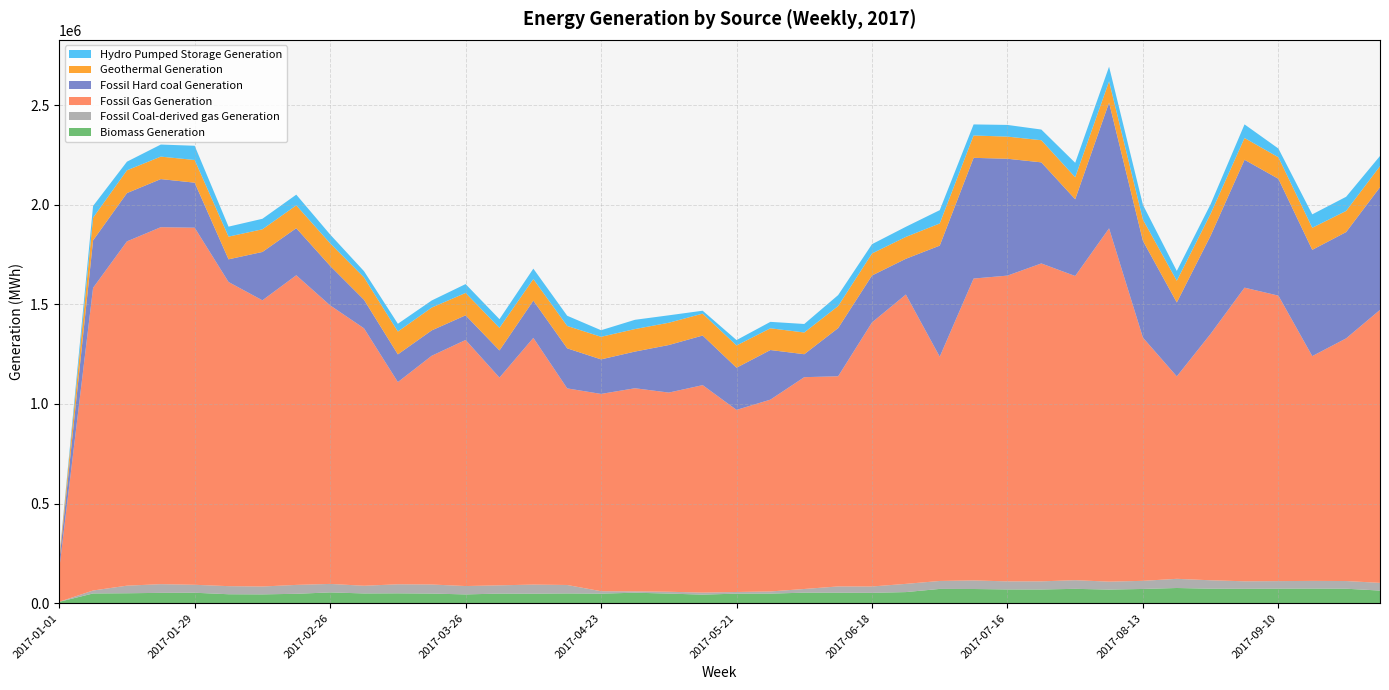

Reading left to right, list all the values displayed in this chart.

Biomass Generation: 2017-01-01=6663	2017-01-08=48748	2017-01-15=49740	2017-01-22=51745	2017-01-29=52370	2017-02-05=44806	2017-02-12=44141	2017-02-19=47047	2017-02-26=53993	2017-03-05=48852	2017-03-12=49415	2017-03-19=48183	2017-03-26=43988	2017-04-02=48088	2017-04-09=47586	2017-04-16=48847	2017-04-23=47788	2017-04-30=52503	2017-05-07=48140	2017-05-14=42766	2017-05-21=47855	2017-05-28=47877	2017-06-04=52740	2017-06-11=52518	2017-06-18=51901	2017-06-25=55597	2017-07-02=71537	2017-07-09=71100	2017-07-16=69030	2017-07-23=68722	2017-07-30=71886	2017-08-06=68293	2017-08-13=71319	2017-08-20=76150	2017-08-27=72610	2017-09-03=72059	2017-09-10=72756	2017-09-17=73180	2017-09-24=72524	2017-10-01=63154
Fossil Coal-derived gas Generation: 2017-01-01=404	2017-01-08=14832	2017-01-15=38106	2017-01-22=43644	2017-01-29=39876	2017-02-05=40620	2017-02-12=39523	2017-02-19=44653	2017-02-26=42626	2017-03-05=38595	2017-03-12=45317	2017-03-19=45508	2017-03-26=41971	2017-04-02=41439	2017-04-09=45682	2017-04-16=42403	2017-04-23=12216	2017-04-30=6703	2017-05-07=9178	2017-05-14=10286	2017-05-21=8281	2017-05-28=10927	2017-06-04=18456	2017-06-11=31522	2017-06-18=31882	2017-06-25=41256	2017-07-02=39915	2017-07-09=42999	2017-07-16=40367	2017-07-23=40832	2017-07-30=43382	2017-08-06=39762	2017-08-13=40746	2017-08-20=46065	2017-08-27=42296	2017-09-03=37738	2017-09-10=37992	2017-09-17=38587	2017-09-24=38581	2017-10-01=38782
Fossil Gas Generation: 2017-01-01=162829	2017-01-08=1519073	2017-01-15=1728068	2017-01-22=1791778	2017-01-29=1792300	2017-02-05=1526568	2017-02-12=1436469	2017-02-19=1554107	2017-02-26=1398055	2017-03-05=1292132	2017-03-12=1014966	2017-03-19=1148162	2017-03-26=1235084	2017-04-02=1042647	2017-04-09=1238283	2017-04-16=986719	2017-04-23=990248	2017-04-30=1019544	2017-05-07=999690	2017-05-14=1041294	2017-05-21=913998	2017-05-28=962743	2017-06-04=1063142	2017-06-11=1054810	2017-06-18=1325405	2017-06-25=1452309	2017-07-02=1125503	2017-07-09=1515198	2017-07-16=1534723	2017-07-23=1595597	2017-07-30=1526785	2017-08-06=1773211	2017-08-13=1220682	2017-08-20=1016041	2017-08-27=1237154	2017-09-03=1473810	2017-09-10=1432818	2017-09-17=1128304	2017-09-24=1217963	2017-10-01=1370171
Fossil Hard coal Generation: 2017-01-01=36779	2017-01-08=238350	2017-01-15=242390	2017-01-22=241393	2017-01-29=226010	2017-02-05=113844	2017-02-12=242699	2017-02-19=236369	2017-02-26=198317	2017-03-05=143146	2017-03-12=139087	2017-03-19=127361	2017-03-26=123806	2017-04-02=136407	2017-04-09=187068	2017-04-16=201113	2017-04-23=173363	2017-04-30=184075	2017-05-07=238681	2017-05-14=249007	2017-05-21=211657	2017-05-28=249039	2017-06-04=115261	2017-06-11=241832	2017-06-18=235530	2017-06-25=179417	2017-07-02=557684	2017-07-09=605882	2017-07-16=586528	2017-07-23=507370	2017-07-30=385322	2017-08-06=631289	2017-08-13=485733	2017-08-20=371130	2017-08-27=493033	2017-09-03=641965	2017-09-10=586398	2017-09-17=533423	2017-09-24=533560	2017-10-01=615854
Geothermal Generation: 2017-01-01=16271	2017-01-08=113792	2017-01-15=114305	2017-01-22=112791	2017-01-29=113815	2017-02-05=113935	2017-02-12=113768	2017-02-19=114548	2017-02-26=113181	2017-03-05=112380	2017-03-12=114575	2017-03-19=114525	2017-03-26=112286	2017-04-02=113175	2017-04-09=107988	2017-04-16=112310	2017-04-23=113385	2017-04-30=112956	2017-05-07=111901	2017-05-14=109877	2017-05-21=111596	2017-05-28=109086	2017-06-04=109033	2017-06-11=110622	2017-06-18=110406	2017-06-25=109774	2017-07-02=111186	2017-07-09=112171	2017-07-16=111062	2017-07-23=111157	2017-07-30=110504	2017-08-06=106832	2017-08-13=106534	2017-08-20=108876	2017-08-27=109767	2017-09-03=109274	2017-09-10=108015	2017-09-17=110674	2017-09-24=106167	2017-10-01=105453
Hydro Pumped Storage Generation: 2017-01-01=3216	2017-01-08=59049	2017-01-15=43320	2017-01-22=60585	2017-01-29=71492	2017-02-05=50113	2017-02-12=52702	2017-02-19=53739	2017-02-26=44254	2017-03-05=31257	2017-03-12=39034	2017-03-19=35607	2017-03-26=44442	2017-04-02=43732	2017-04-09=52461	2017-04-16=51218	2017-04-23=32965	2017-04-30=46500	2017-05-07=37253	2017-05-14=14663	2017-05-21=27185	2017-05-28=32305	2017-06-04=42700	2017-06-11=55016	2017-06-18=46757	2017-06-25=50828	2017-07-02=66831	2017-07-09=55614	2017-07-16=58676	2017-07-23=53544	2017-07-30=72430	2017-08-06=73431	2017-08-13=74193	2017-08-20=49272	2017-08-27=48458	2017-09-03=68324	2017-09-10=43869	2017-09-17=67365	2017-09-24=70976	2017-10-01=51143